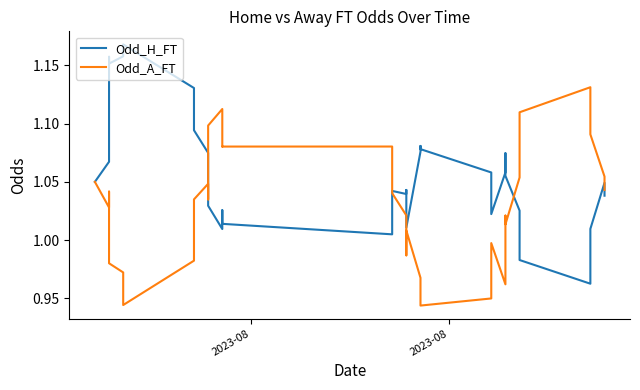

What is the value of the Odd_A_FT point at the 8th from the left?

1.0